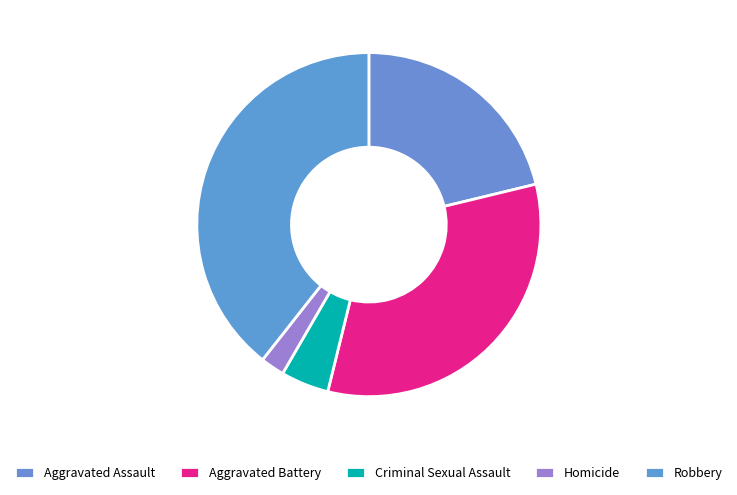

How many segments does this pie chart have?

5